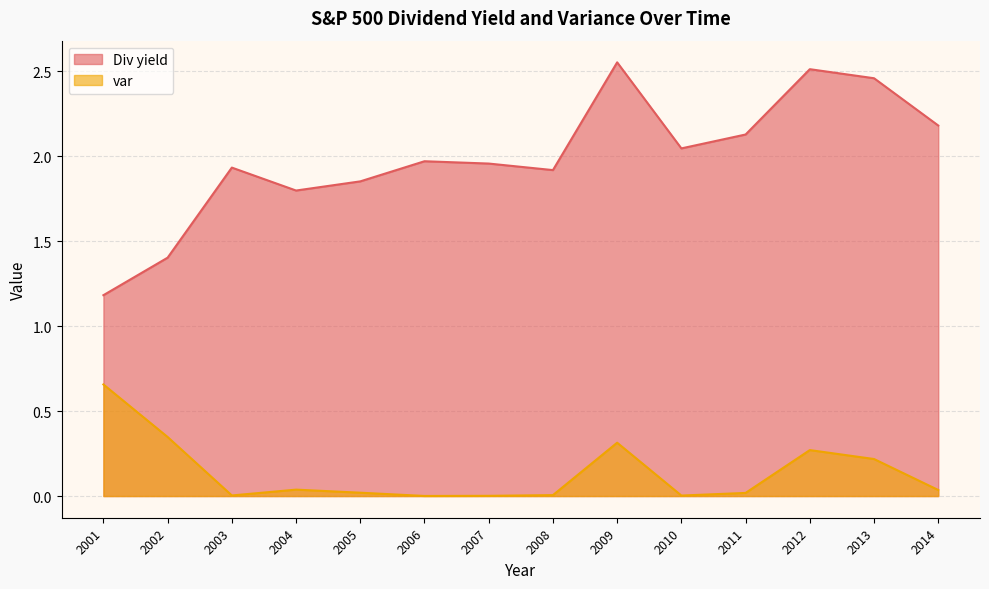

Which series changed the most between 2001 and 2007?

Div yield